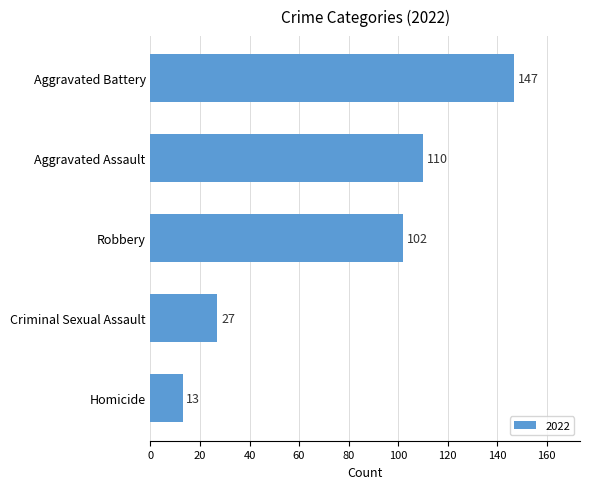

How many data points does each series have?

5